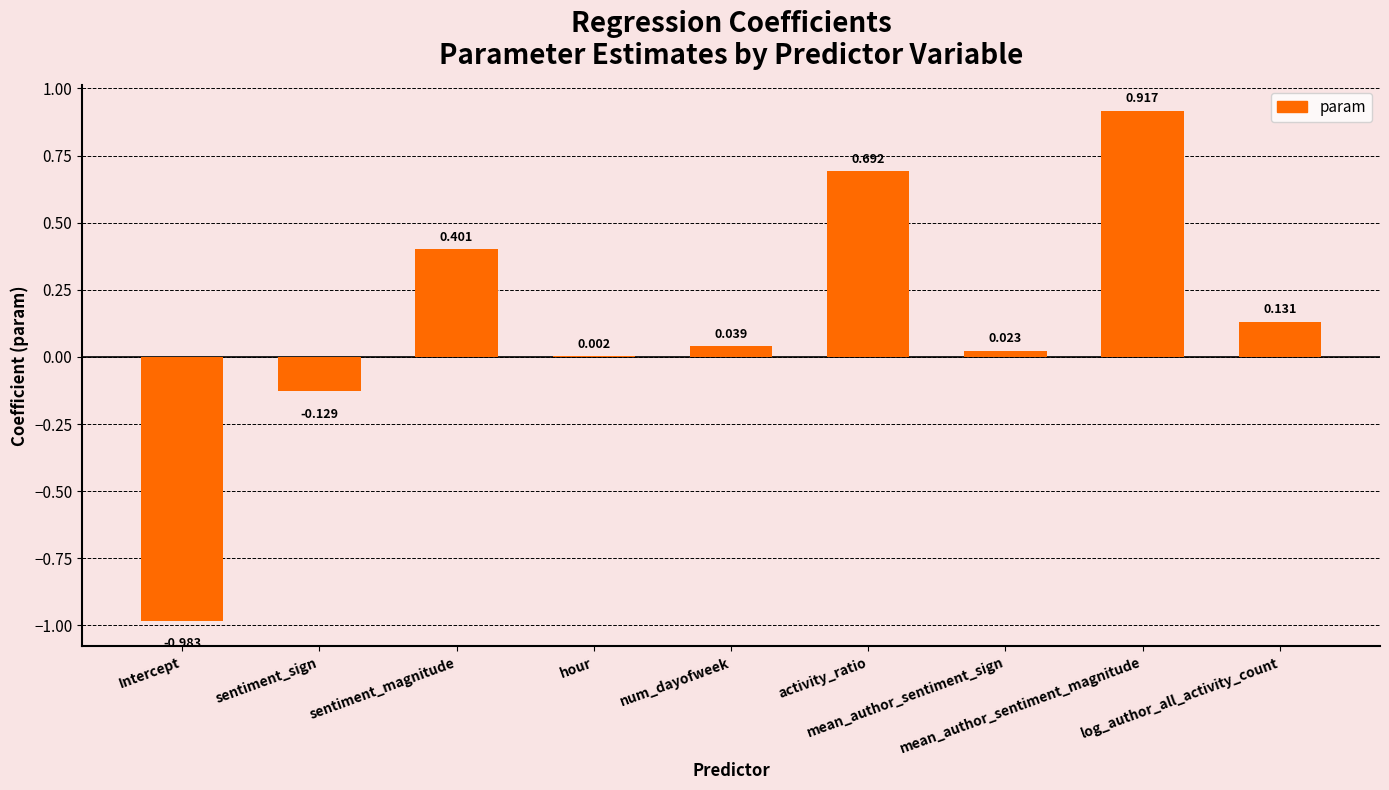

Count the number of data series in this chart.

1